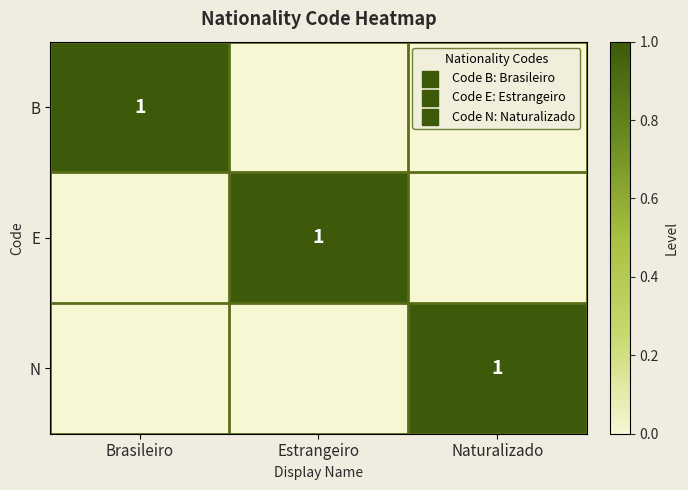

What is the spread (max minus min) of values at Brasileiro?

1